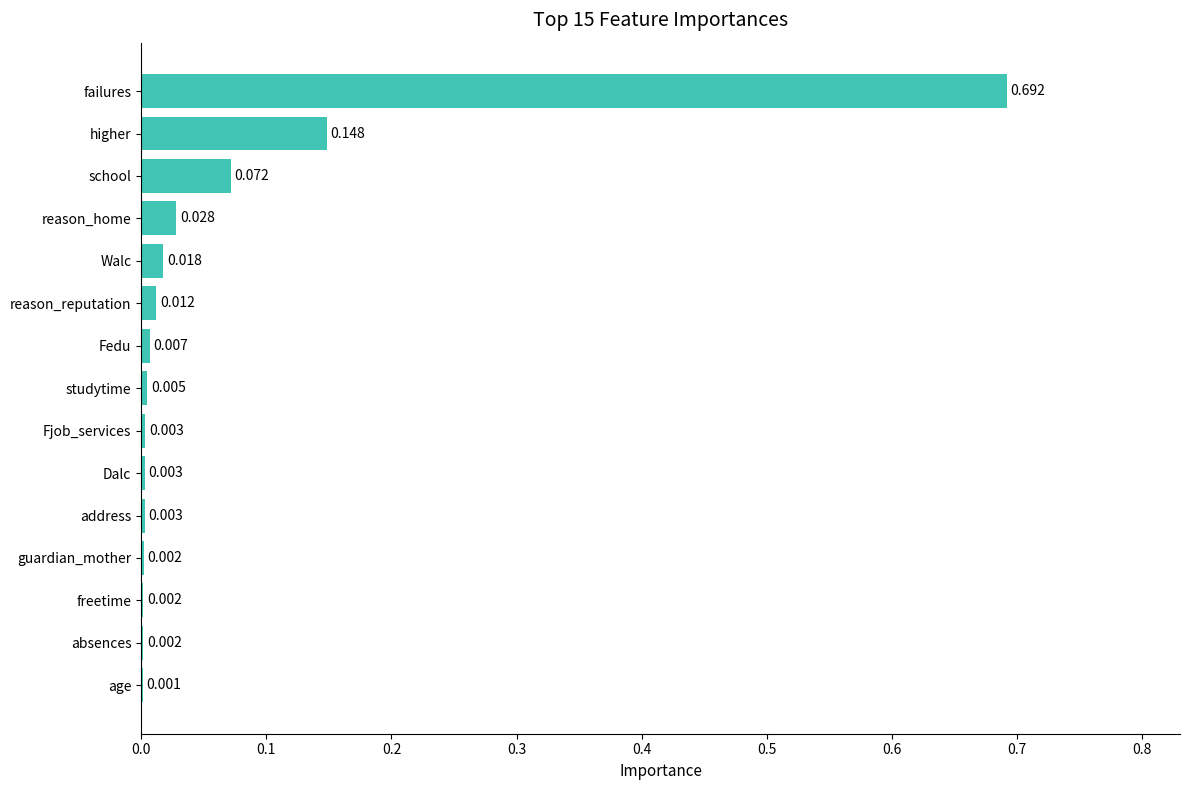

Which category has the highest value across all series?

failures